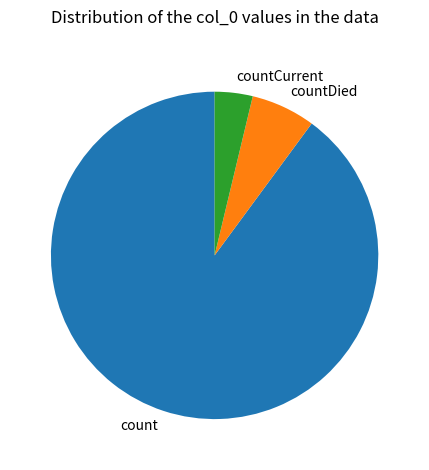

Is it true that countDied is 1% of the pie?

False